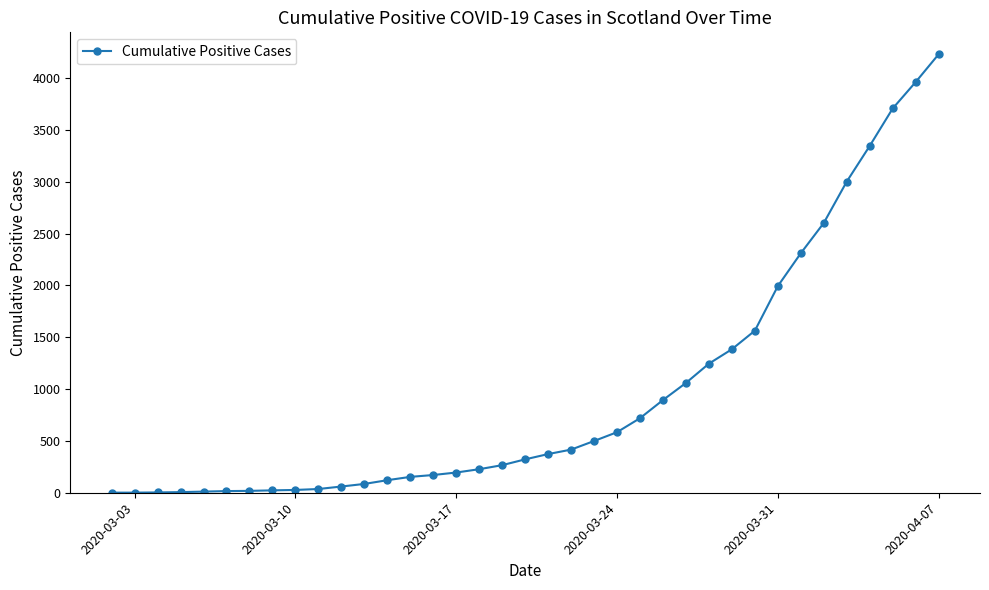

What is the greatest value displayed?

4229